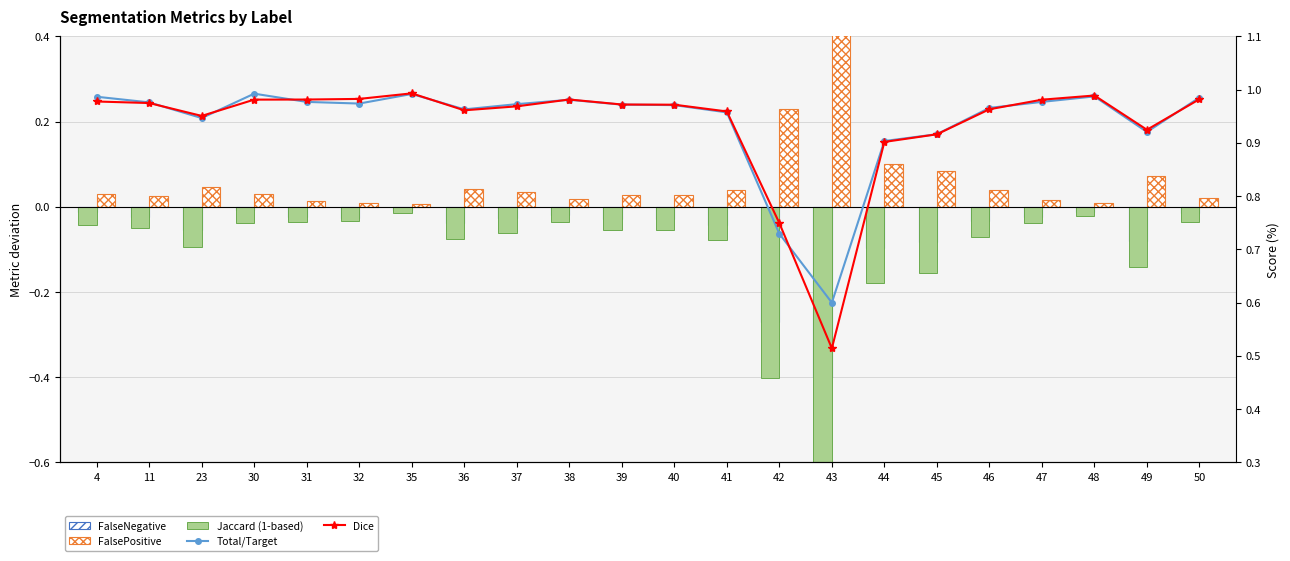

What is the greatest value displayed?

1.0